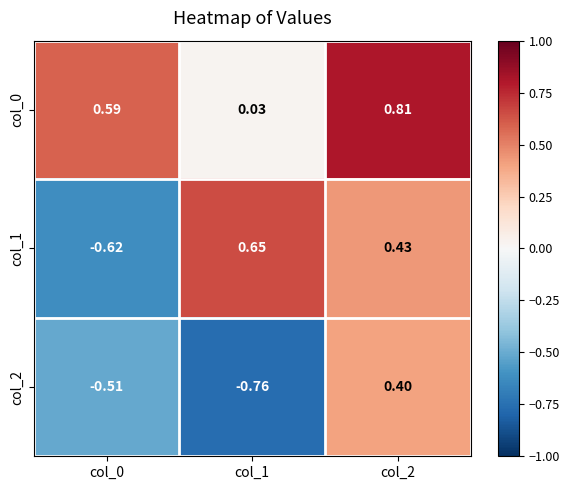

Is the value of col_0 at col_2 greater than the value of col_2 at col_2?

Yes